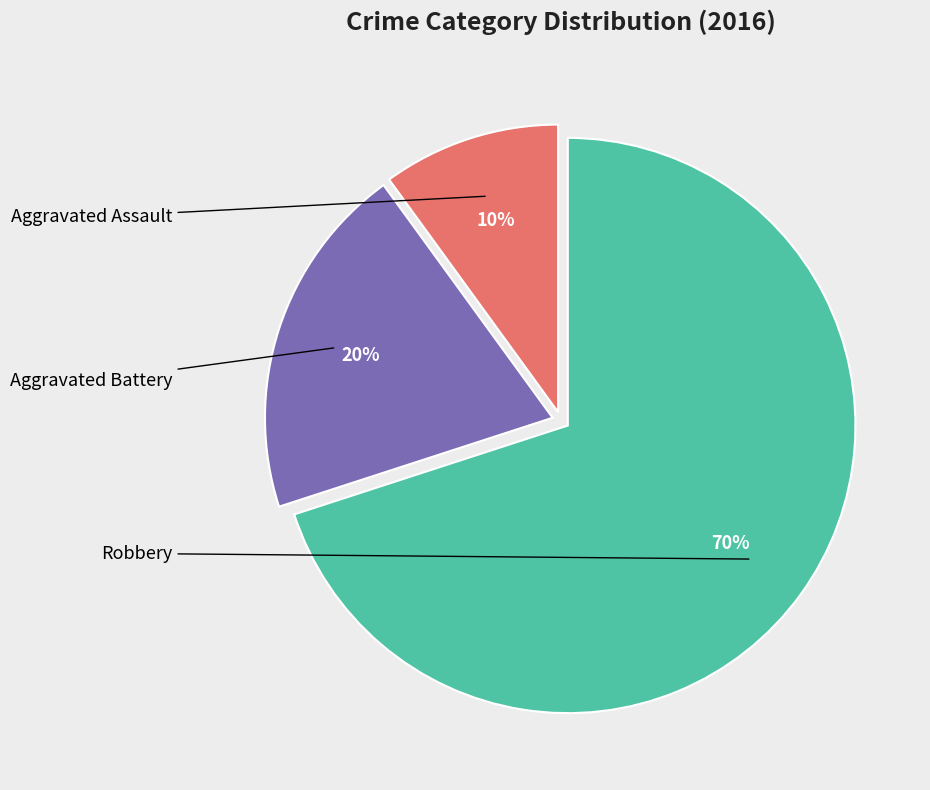

Is there any slice that represents more than half of the pie?

Yes